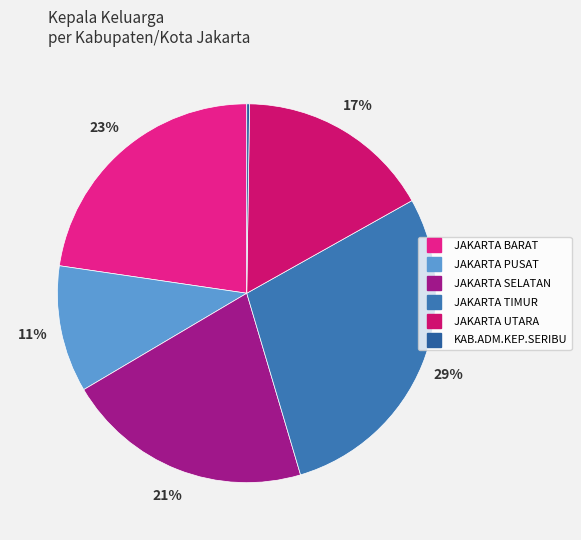

Does any single category account for the majority?

No